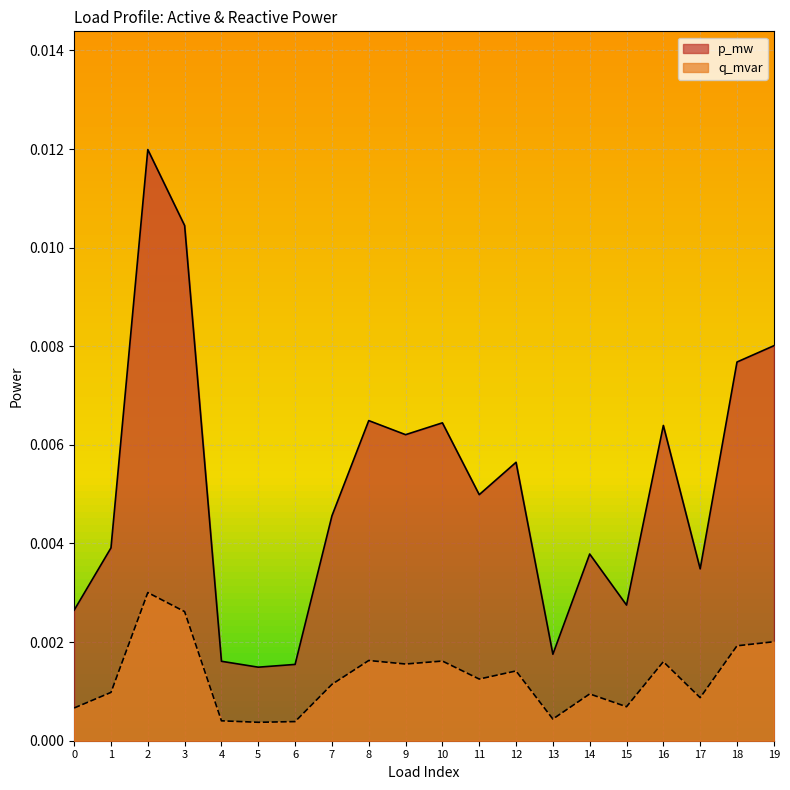

Which series has the largest total across all categories?

p_mw